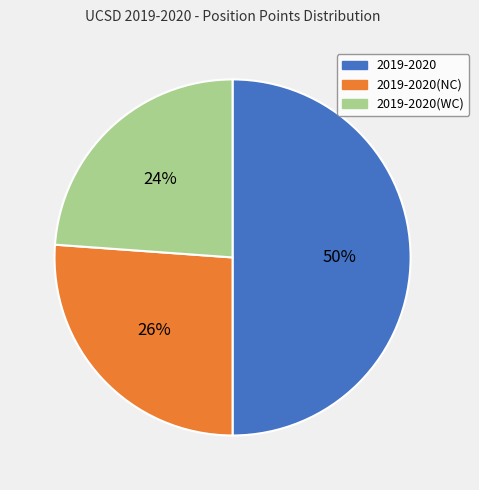

To the nearest percent, what is the difference between the largest and smallest slice percentages?

26%